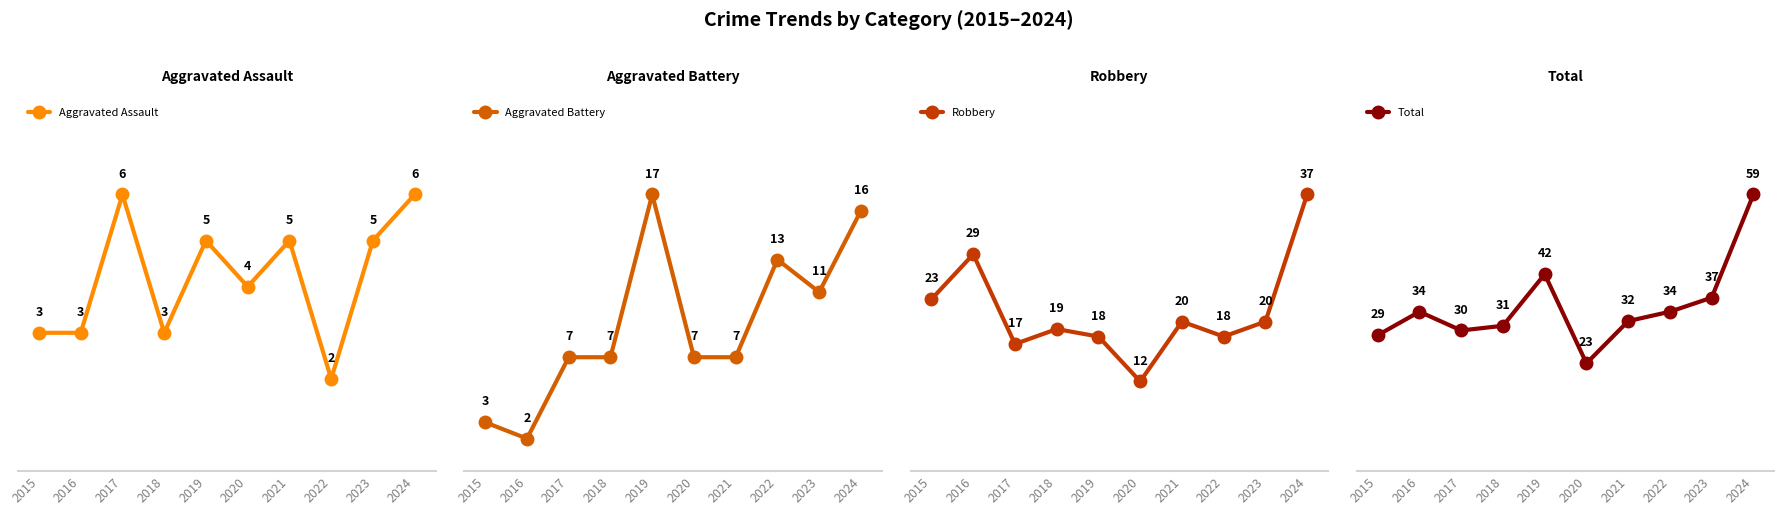

Rank the series by their average value, from highest to lowest.

Total, Robbery, Aggravated Battery, Aggravated Assault